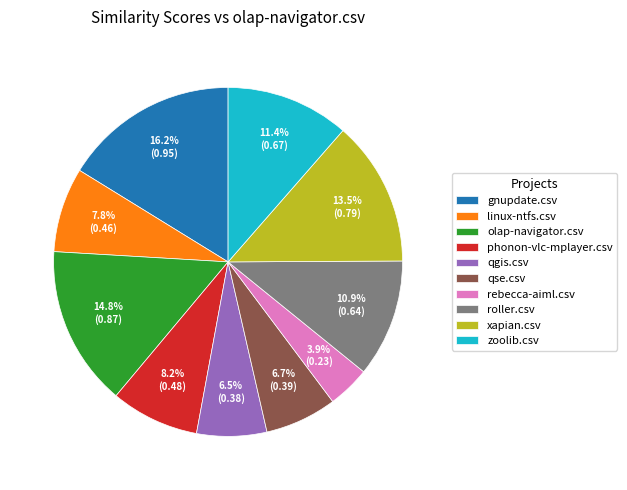

Which slice is the largest?

gnupdate.csv